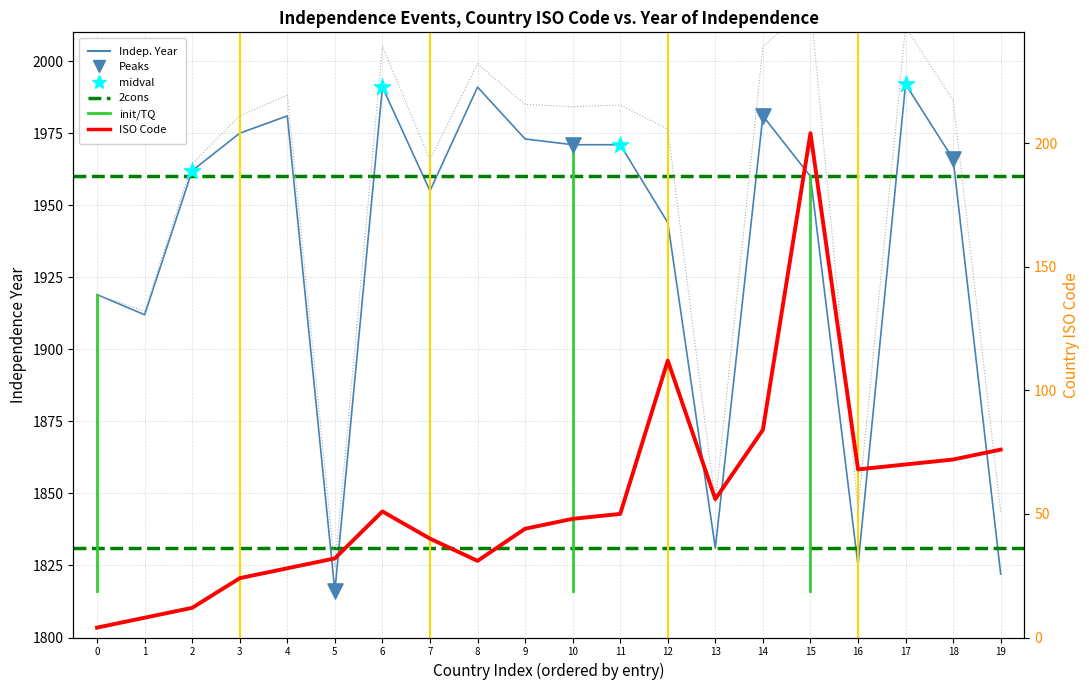

Which series has the widest spread of Y values?

Country ISO